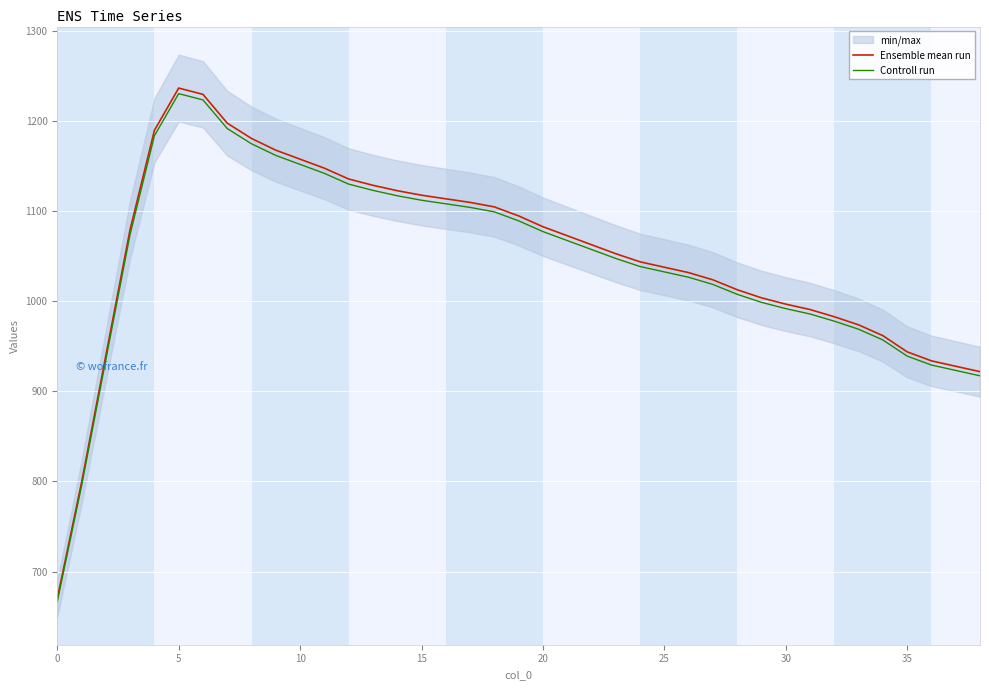

What is the average value of the Controll run series?

1045.8